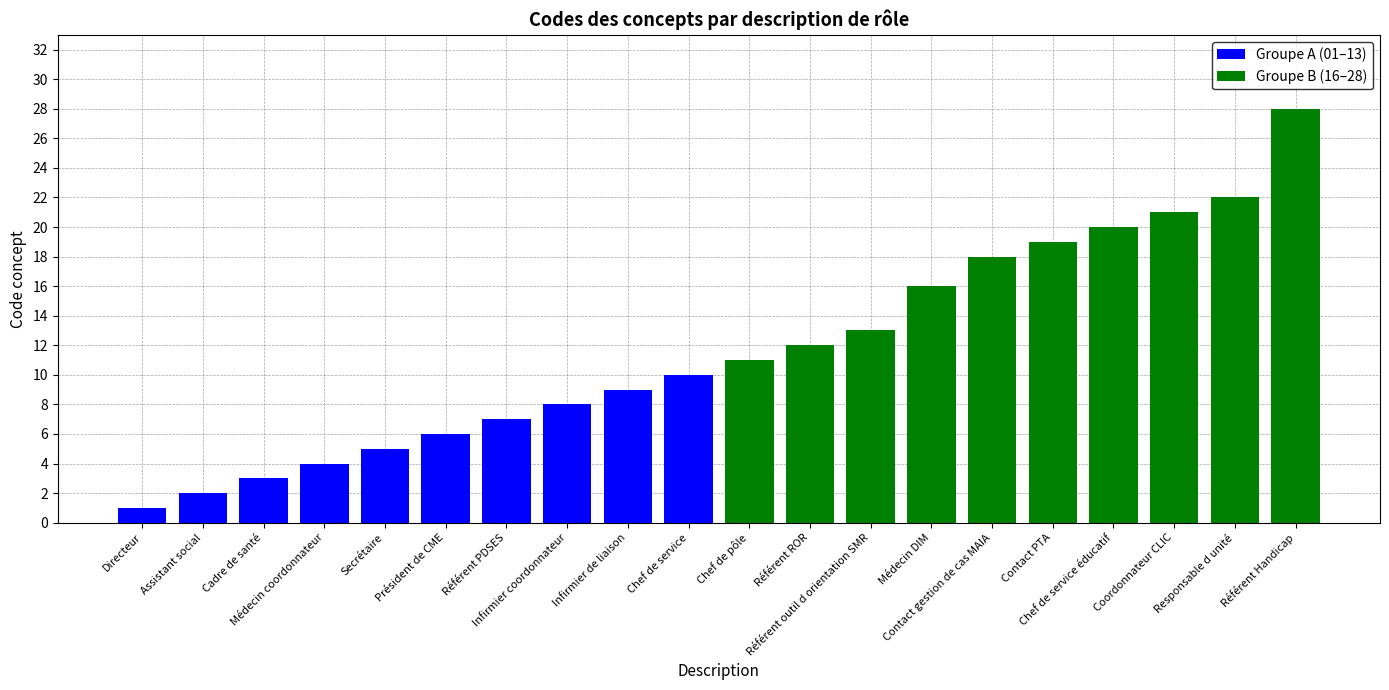

Which category has the lowest value in the Groupe B (16–28) series?

Directeur